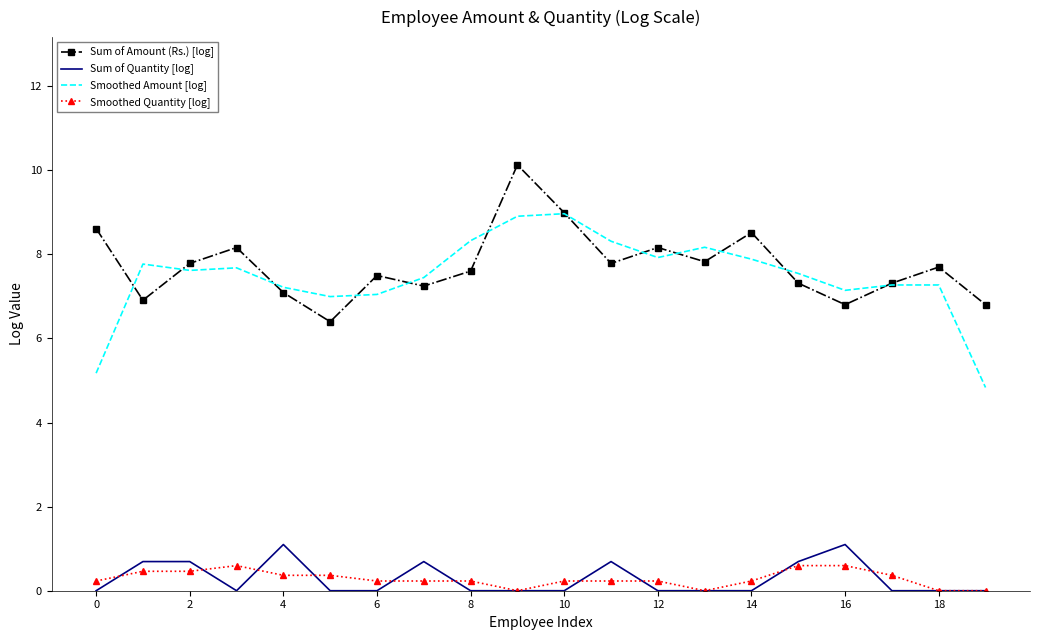

True or false: Sum of Amount (Rs.) [log] and Smoothed Quantity [log] cross at least once.

False